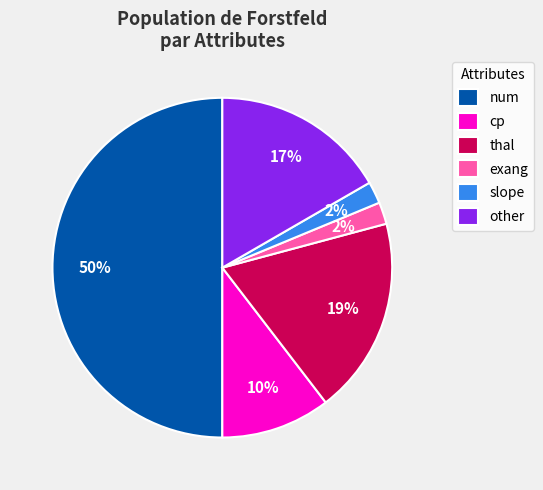

True or false: num accounts for 43% of the total.

False